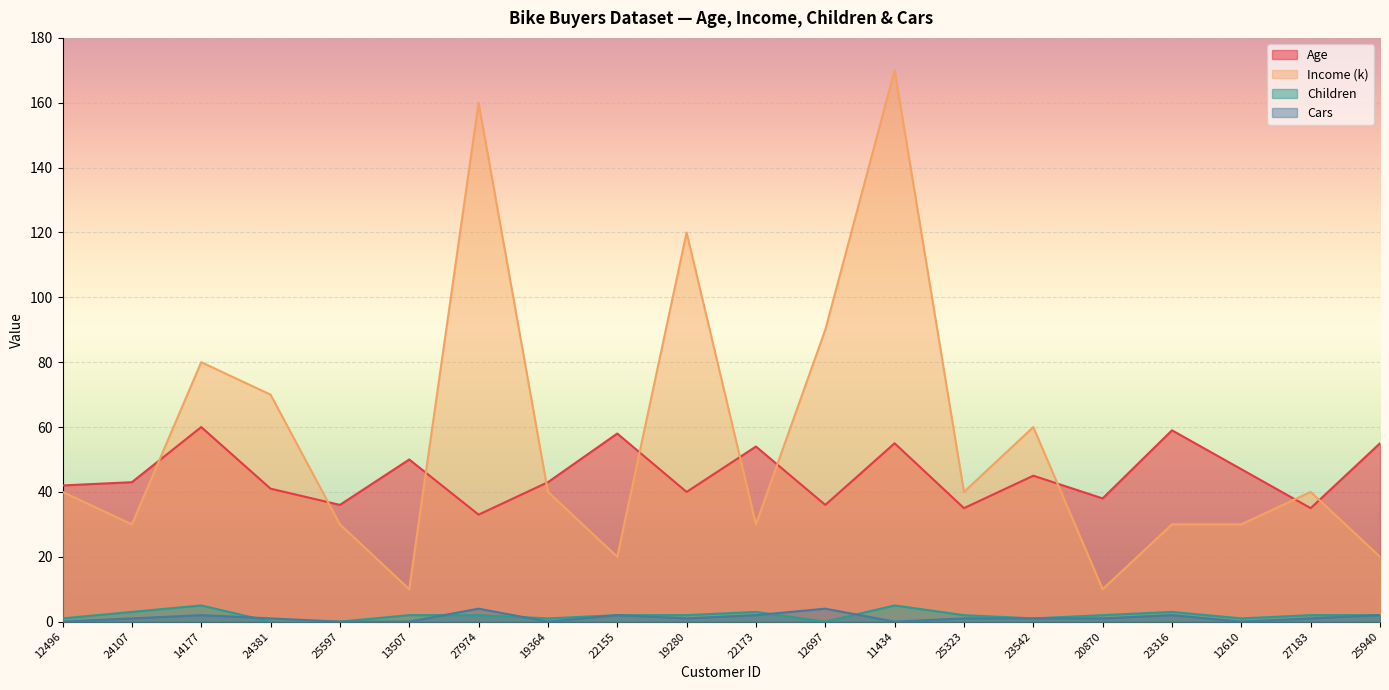

True or false: Income (k) and Children cross at least once.

False